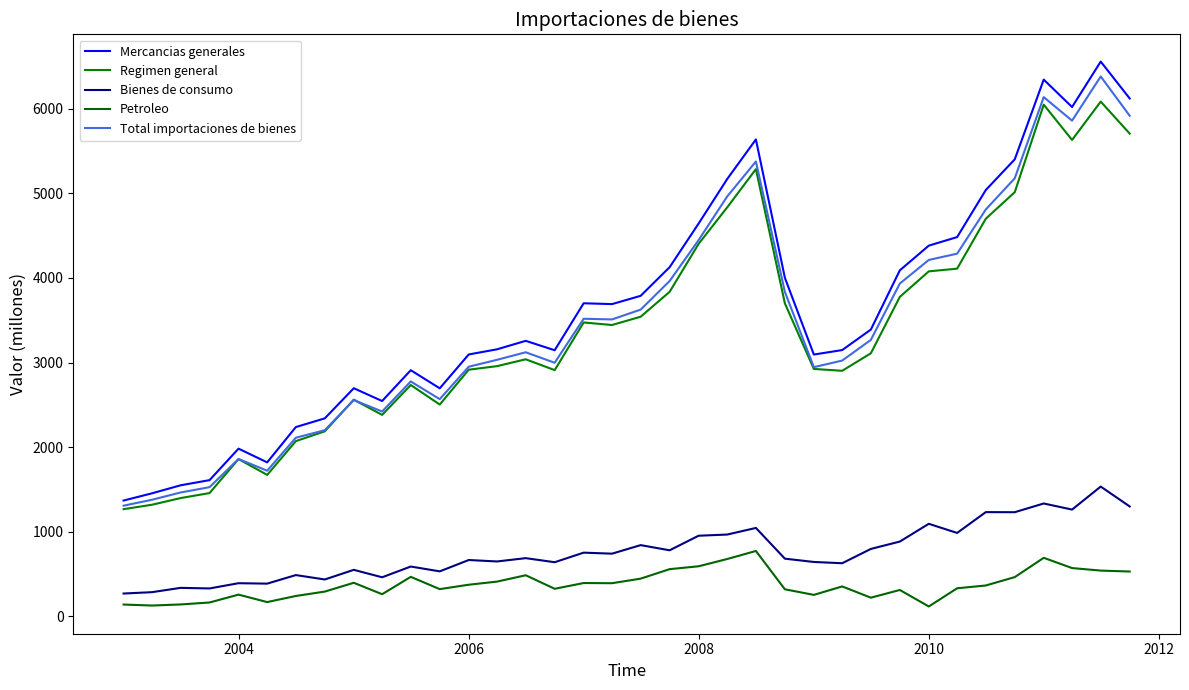

How many interior local valleys does the Total importaciones de bienes series have?

7